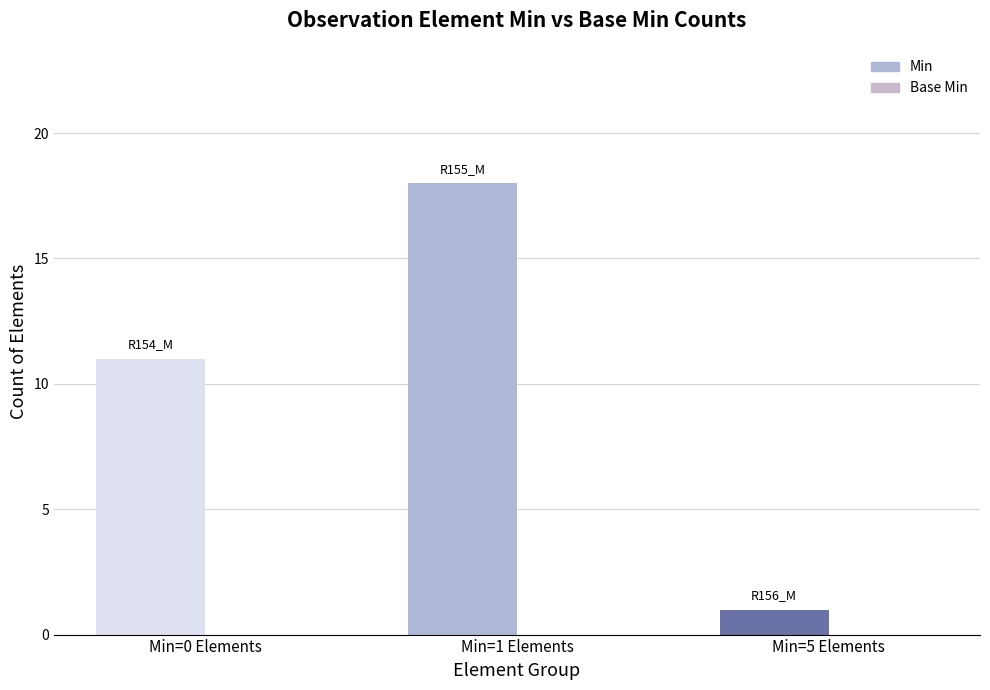

Reading left to right, list all the values displayed in this chart.

Min: Min=0 Elements=11	Min=1 Elements=18	Min=5 Elements=1
Base Min: Min=0 Elements=0	Min=1 Elements=0	Min=5 Elements=0